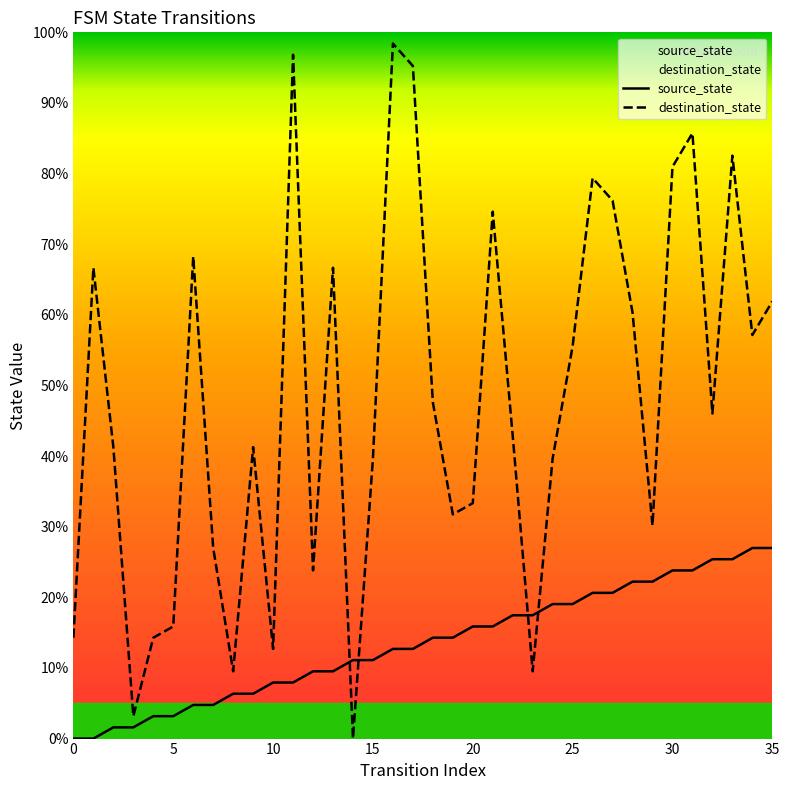

What is the label of the 18th point from the right?

18